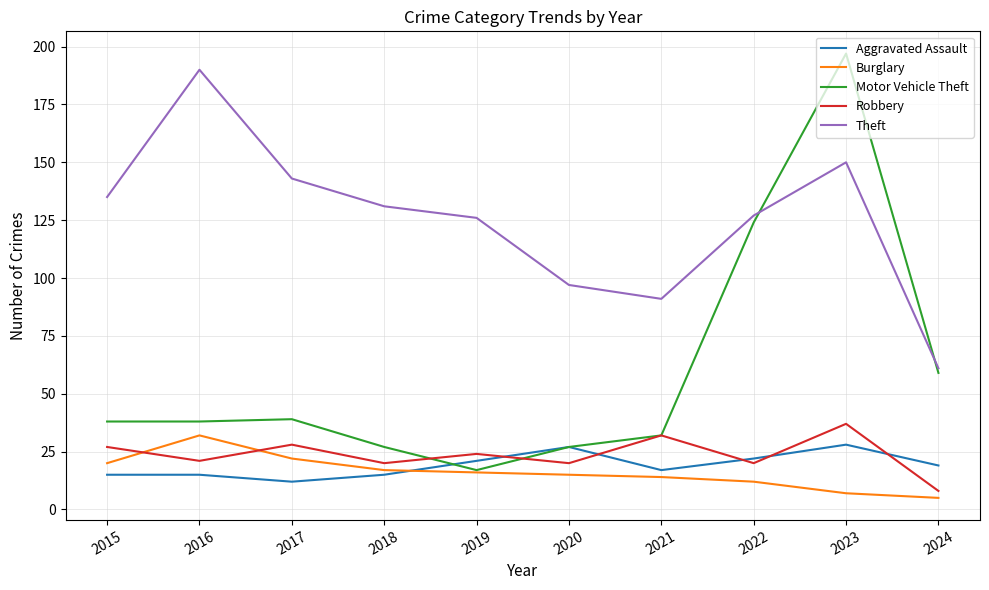

Is this an area chart (filled region under the line)?

No